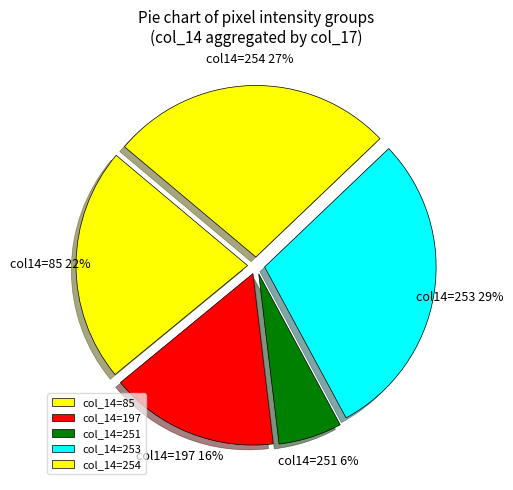

How many segments does this pie chart have?

5